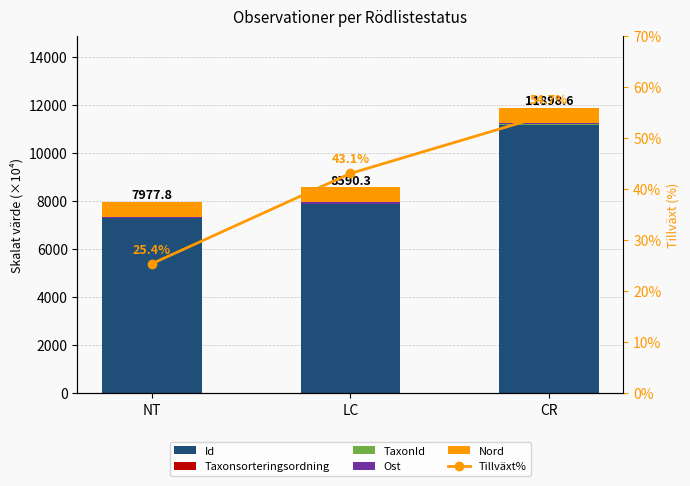

Which series has the largest range (max minus min)?

Id